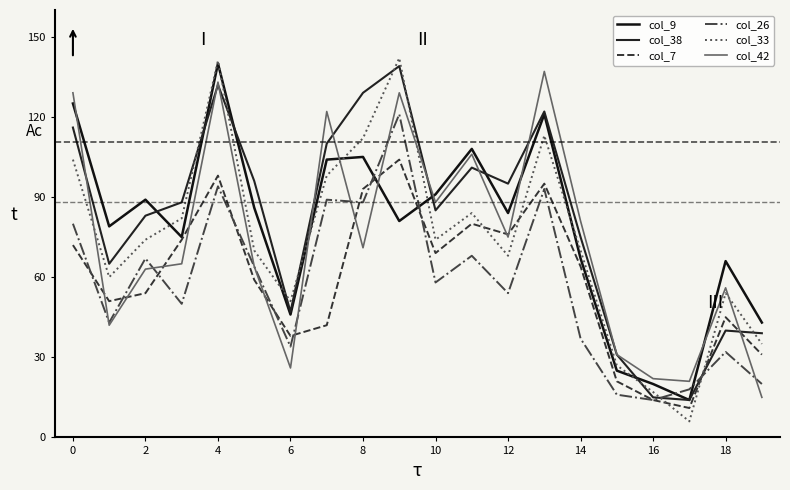

Which series has the widest spread of values?

col_33